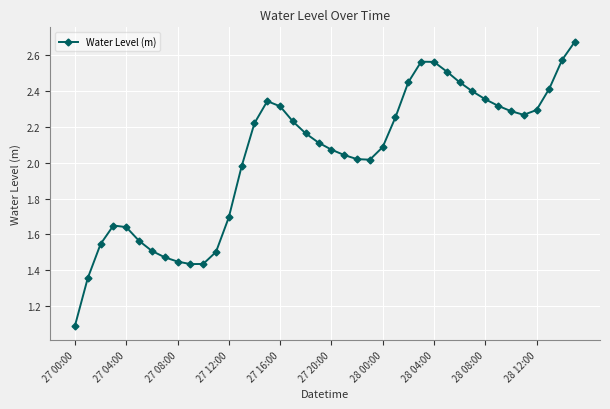

True or false: the data has more than 2 interior local peaks.

True